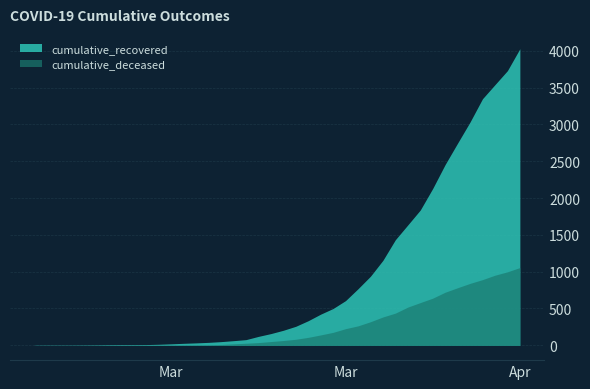

True or false: cumulative_deceased and cumulative_recovered intersect in this chart.

False